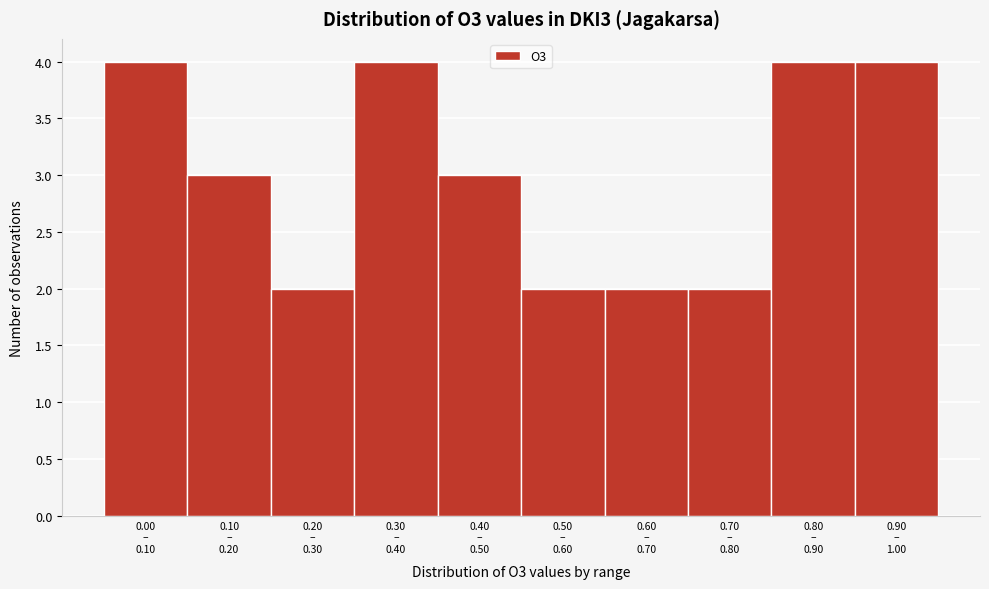

Reading right to left, what are all the values shown in this chart?

4	4	2	2	2	3	4	2	3	4